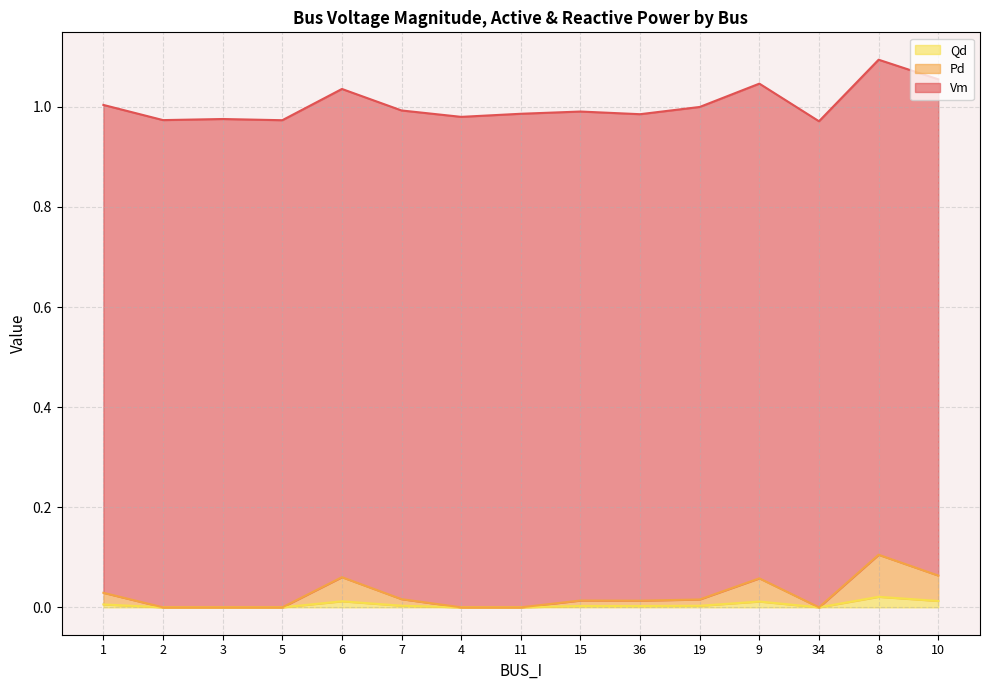

List the labels in order of Pd value, largest first.

8, 10, 6, 9, 1, 7, 19, 15, 36, 2, 3, 5, 4, 11, 34